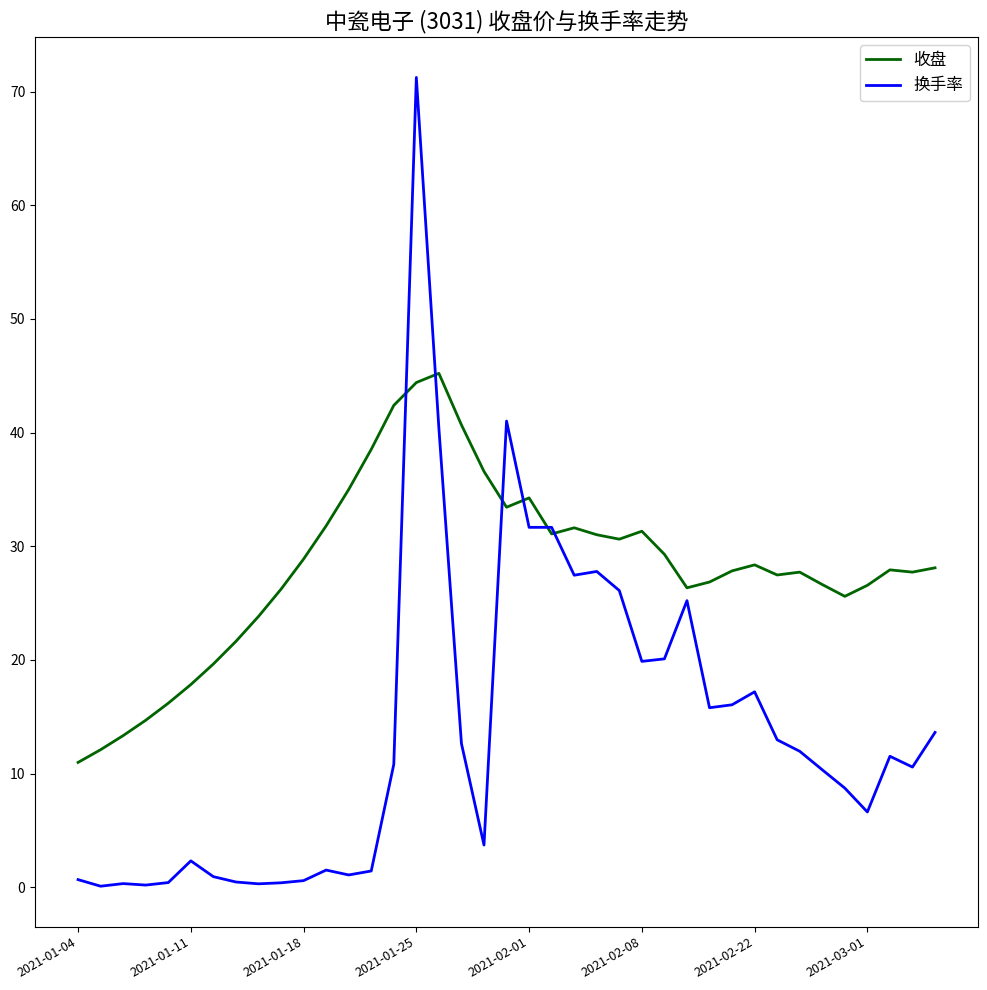

Which series ends up on top after the final intersection of 收盘 and 换手率?

收盘